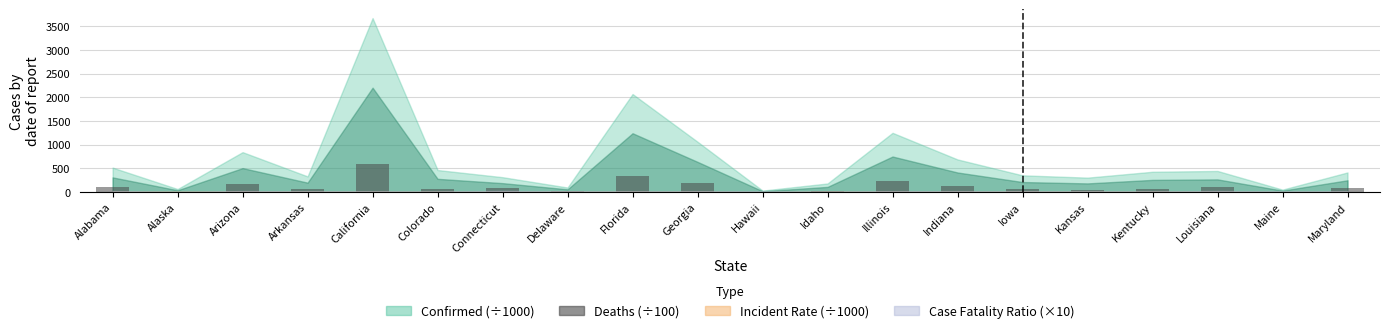

How many distinct data groups are displayed?

1